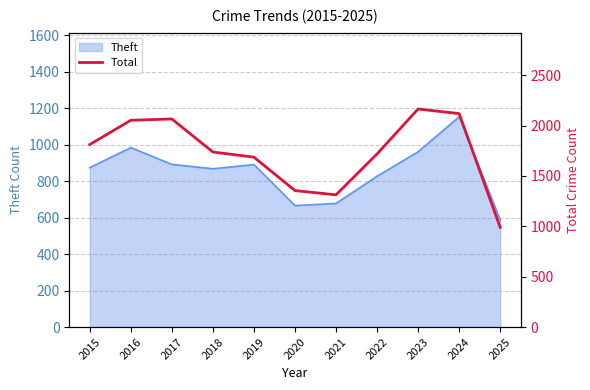

Which category has the highest value across all series?

2023